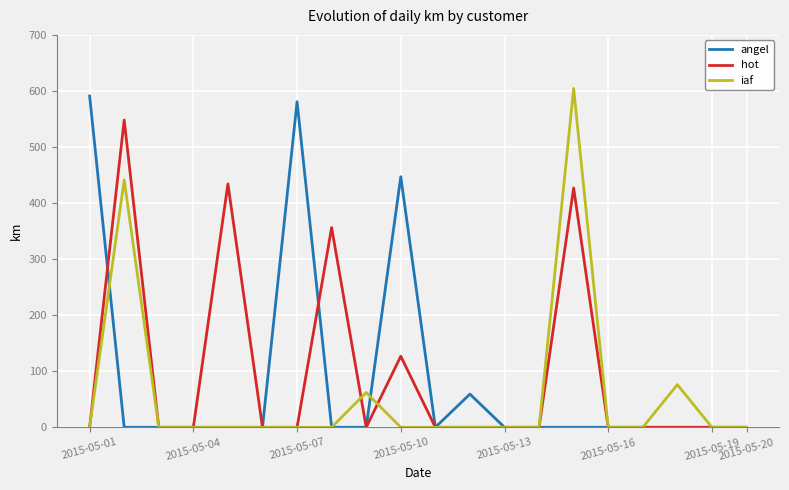

What is the maximum value for iaf?

604.4